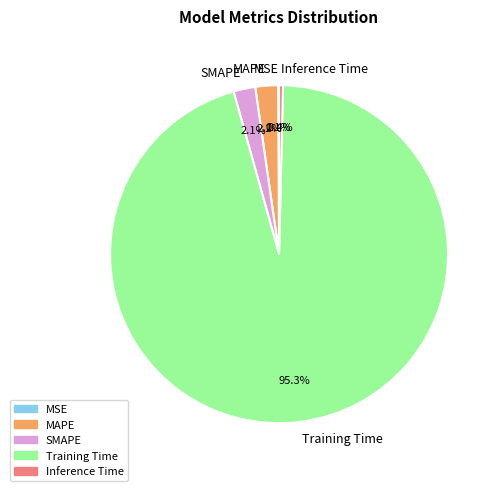

Does SMAPE account for over 50% of the chart?

No